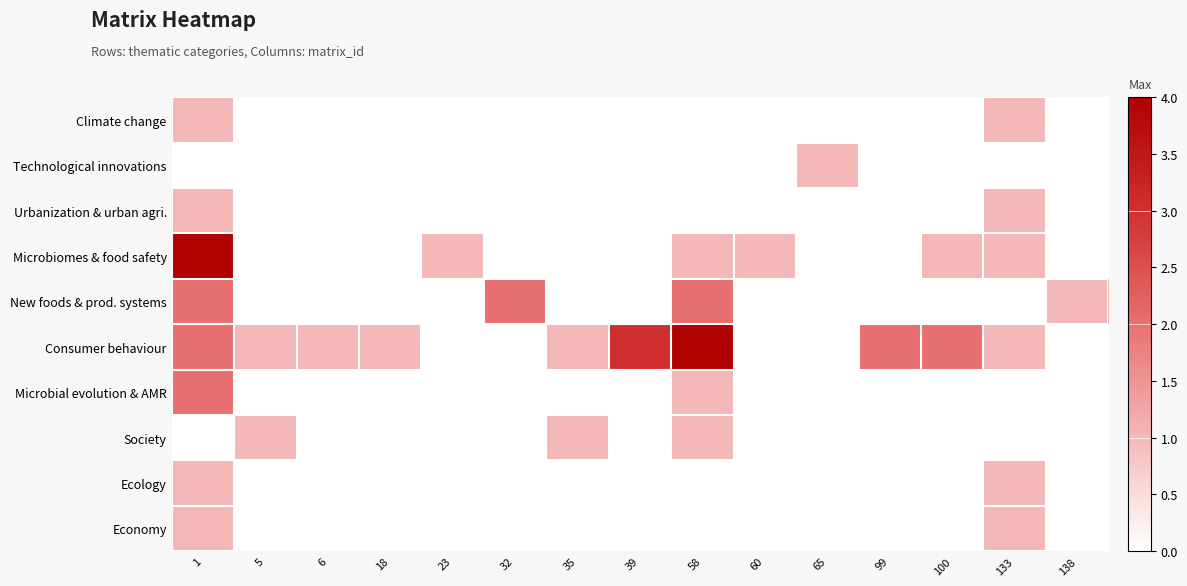

Reading left to right, list all the values displayed in this chart.

Climate change: 1=1	5=0	6=0	18=0	23=0	32=0	35=0	39=0	58=0	60=0	65=0	99=0	100=0	133=1	138=0
Technological innovations: 1=0	5=0	6=0	18=0	23=0	32=0	35=0	39=0	58=0	60=0	65=1	99=0	100=0	133=0	138=0
Urbanization & urban agri.: 1=1	5=0	6=0	18=0	23=0	32=0	35=0	39=0	58=0	60=0	65=0	99=0	100=0	133=1	138=0
Microbiomes & food safety: 1=4	5=0	6=0	18=0	23=1	32=0	35=0	39=0	58=1	60=1	65=0	99=0	100=1	133=1	138=0
New foods & prod. systems: 1=2	5=0	6=0	18=0	23=0	32=2	35=0	39=0	58=2	60=0	65=0	99=0	100=0	133=0	138=1
Consumer behaviour: 1=2	5=1	6=1	18=1	23=0	32=0	35=1	39=3	58=4	60=0	65=0	99=2	100=2	133=1	138=0
Microbial evolution & AMR: 1=2	5=0	6=0	18=0	23=0	32=0	35=0	39=0	58=1	60=0	65=0	99=0	100=0	133=0	138=0
Society: 1=0	5=1	6=0	18=0	23=0	32=0	35=1	39=0	58=1	60=0	65=0	99=0	100=0	133=0	138=0
Ecology: 1=1	5=0	6=0	18=0	23=0	32=0	35=0	39=0	58=0	60=0	65=0	99=0	100=0	133=1	138=0
Economy: 1=1	5=0	6=0	18=0	23=0	32=0	35=0	39=0	58=0	60=0	65=0	99=0	100=0	133=1	138=0